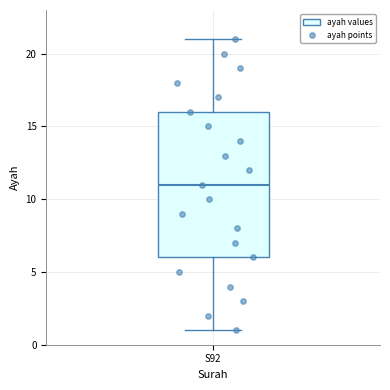

Read this box plot against the y-axis: the position of the median line, the range covered by the box, and the ends of both whiskers. The values are not printed on the chart, so give them approximately, as read against the axis.

median 11, box 6 to 16, whiskers 1 to 21